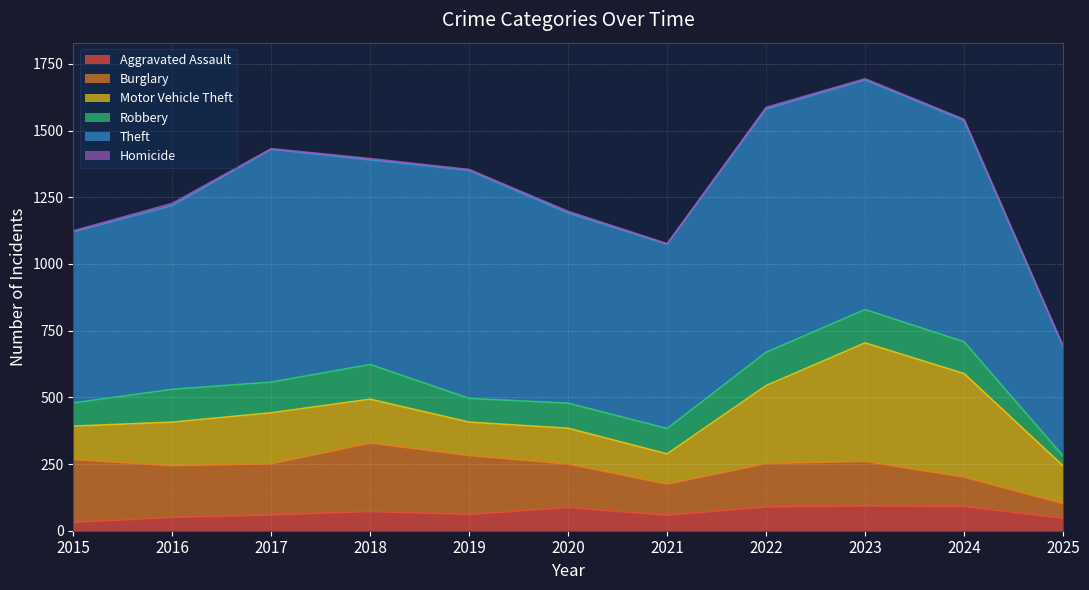

At how many categories does at least one series exceed 654?

9